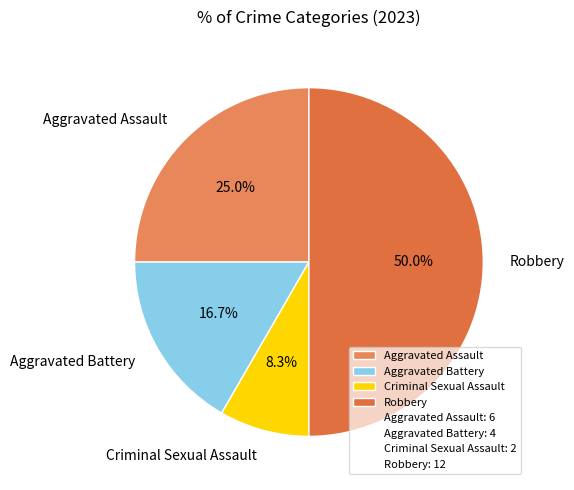

How much of the chart is everything except Criminal Sexual Assault?

91.7%